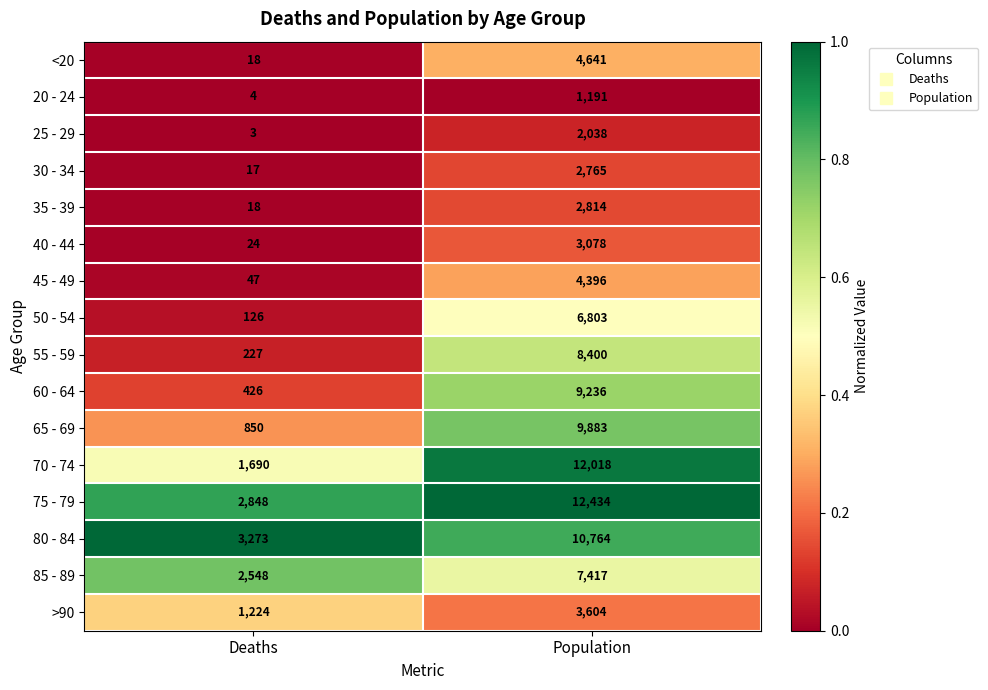

What is the sum of the 40 - 44 values at Deaths and Population?

3102